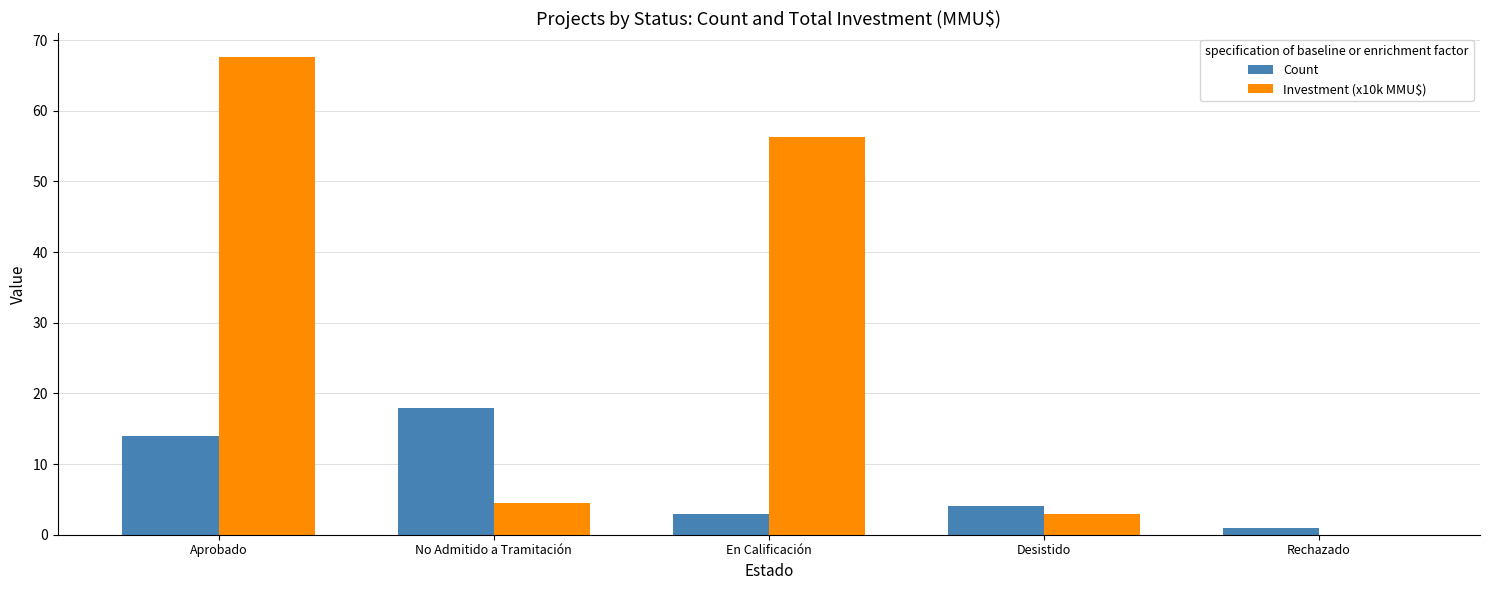

Read the Count value at No Admitido a Tramitación.

18.0